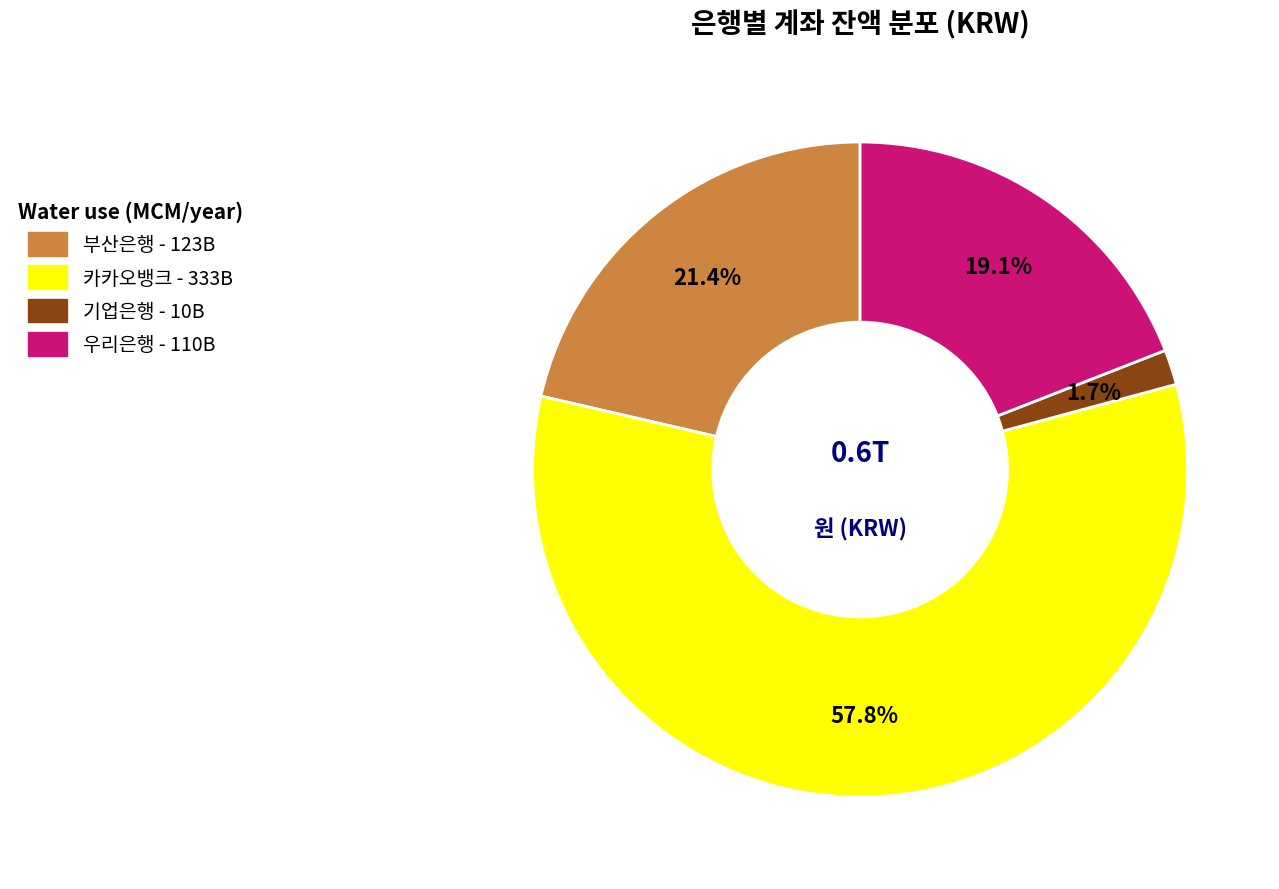

Is the sum of 카카오뱅크 and 기업은행 greater than half?

Yes